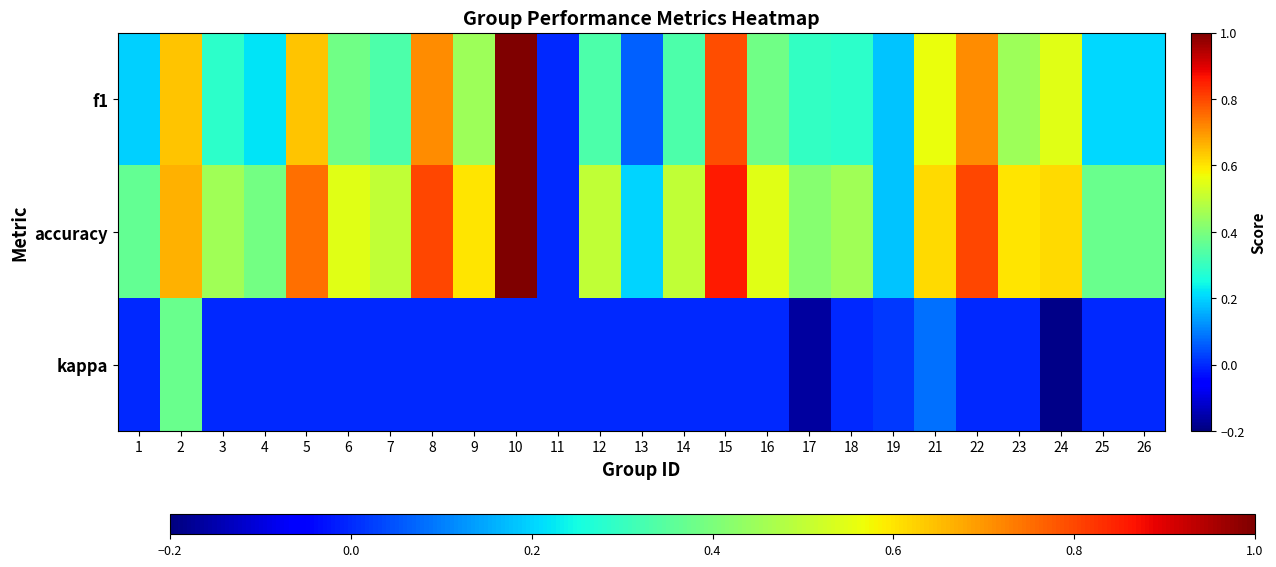

What is the difference between the highest and lowest values at 15?

0.9